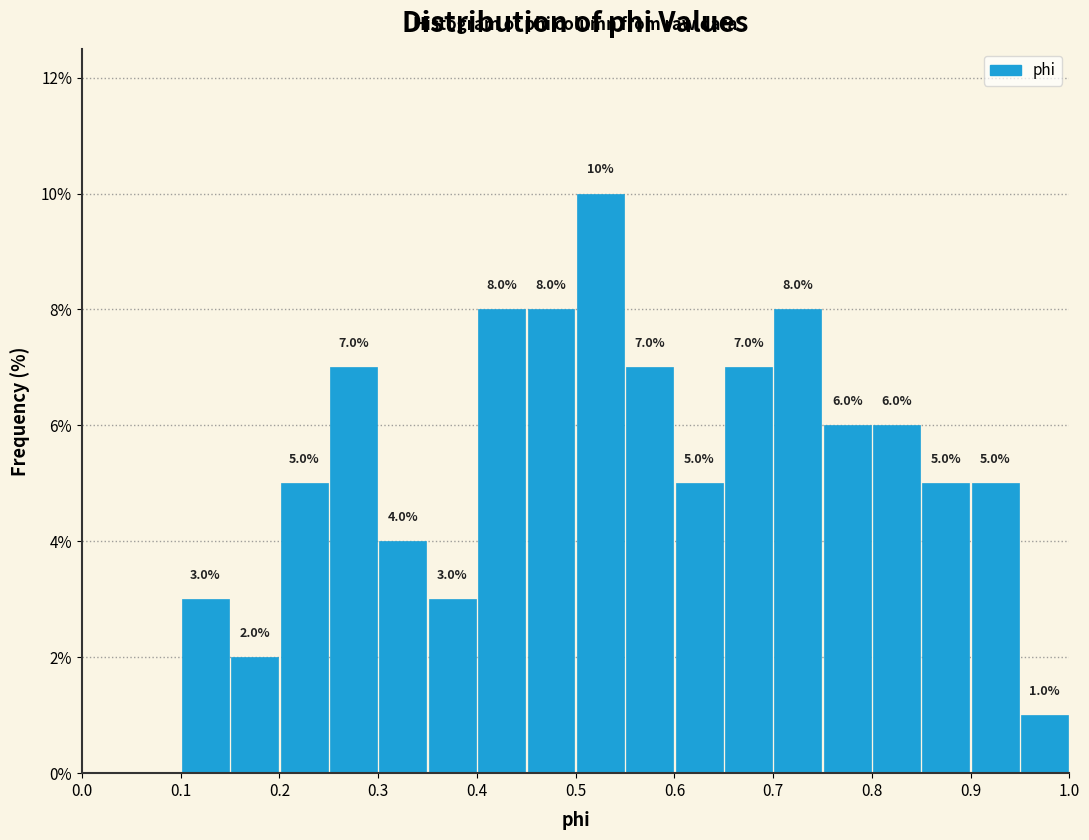

Over which range of the x-axis is the bar tallest?

0.50 to 0.55